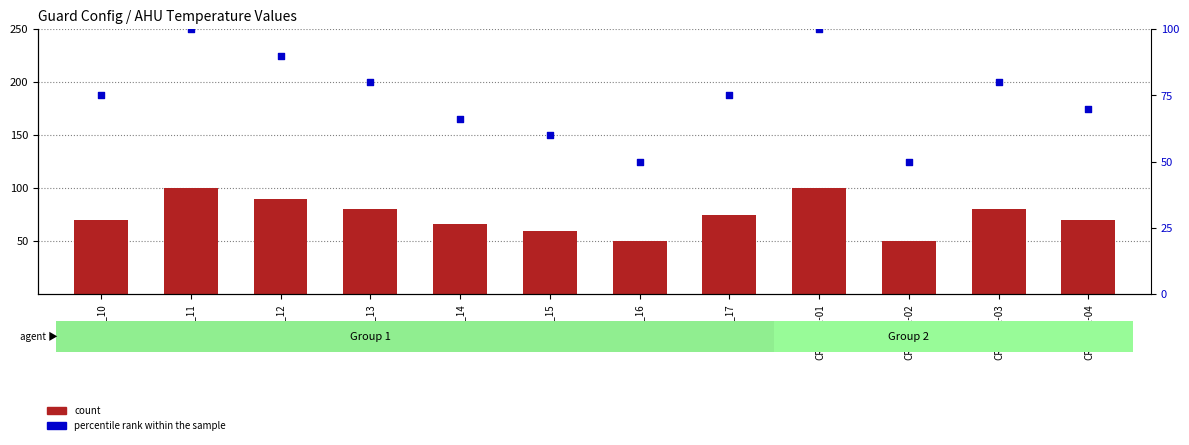

Which series contains the lowest Y value?

count